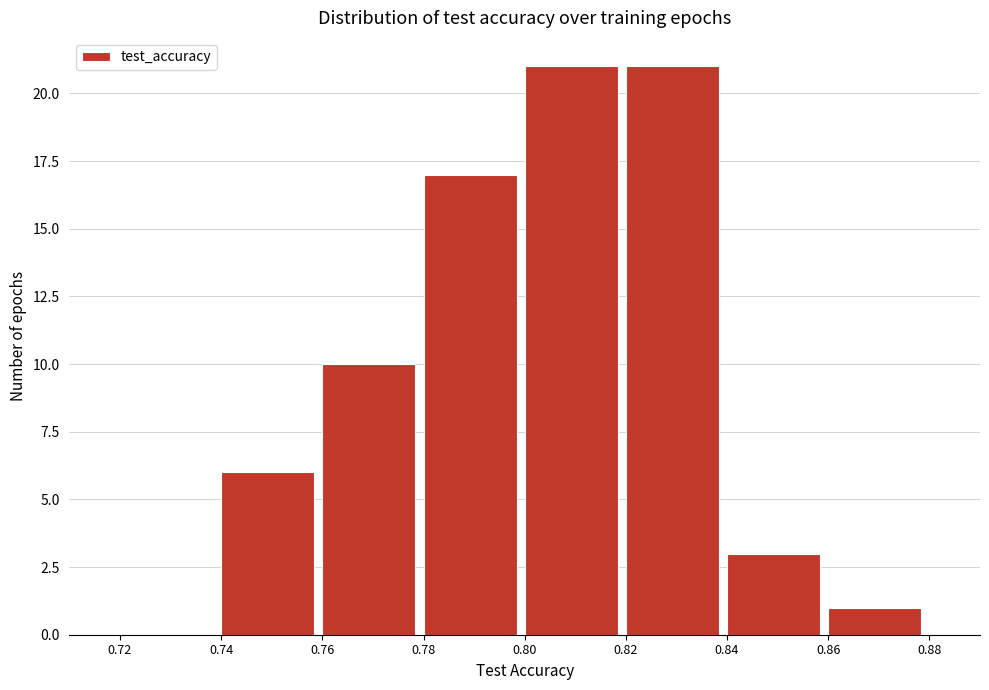

Reading left to right, transcribe this chart: for each bar, give the range it covers on the x-axis and its height. The values are not printed on the chart, so give them approximately, as read against the axis.

0.72 to 0.74: 0
0.74 to 0.76: 6
0.76 to 0.78: 10
0.78 to 0.80: 17
0.80 to 0.82: 21
0.82 to 0.84: 21
0.84 to 0.86: 3
0.86 to 0.88: 1